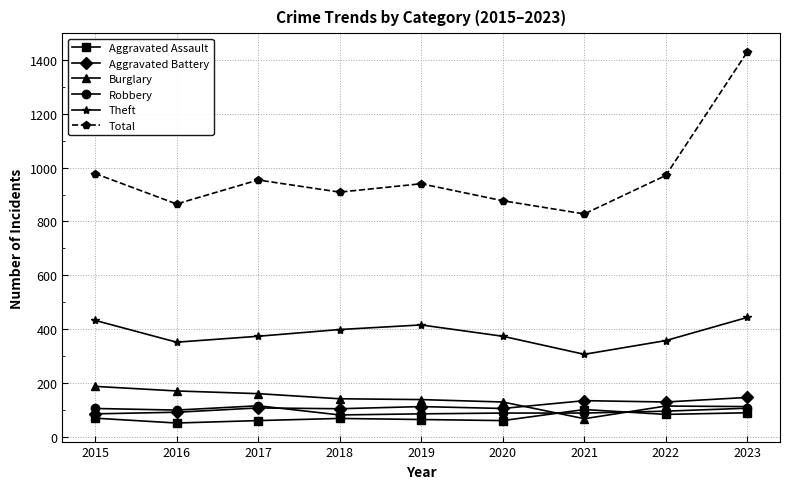

How many lines are shown in the chart?

6